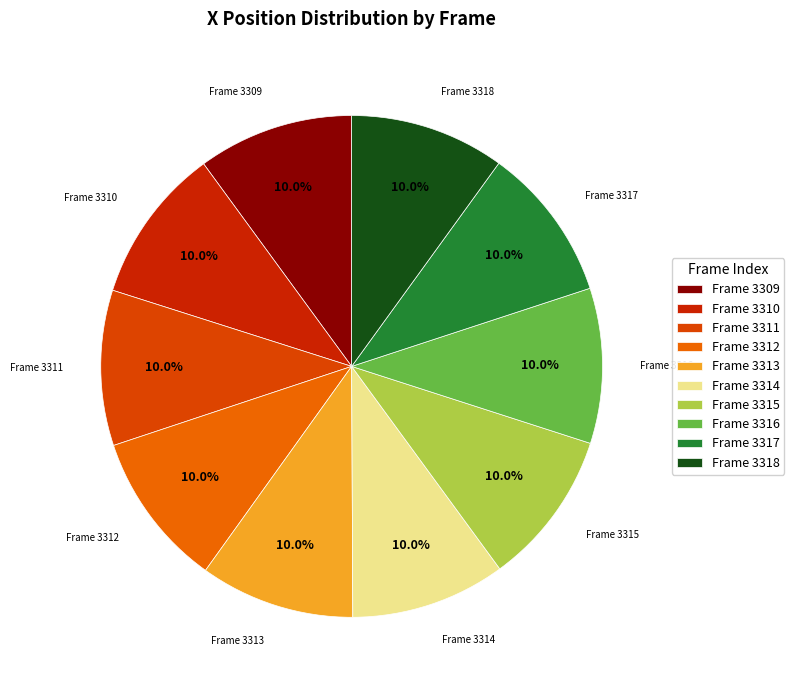

Does Frame 3312 account for over 50% of the chart?

No